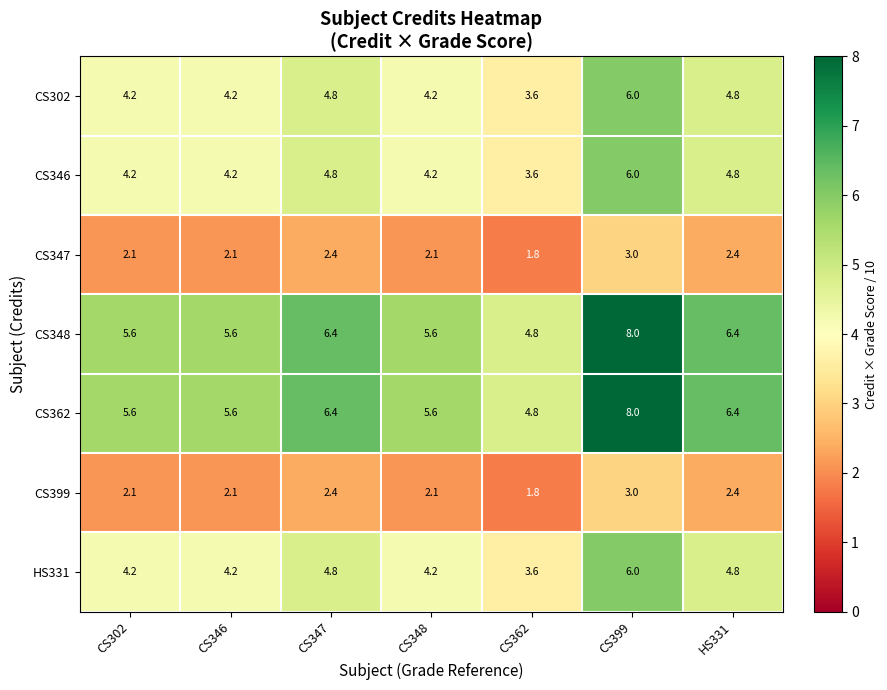

What is the difference between the highest and lowest values at CS302?

3.5